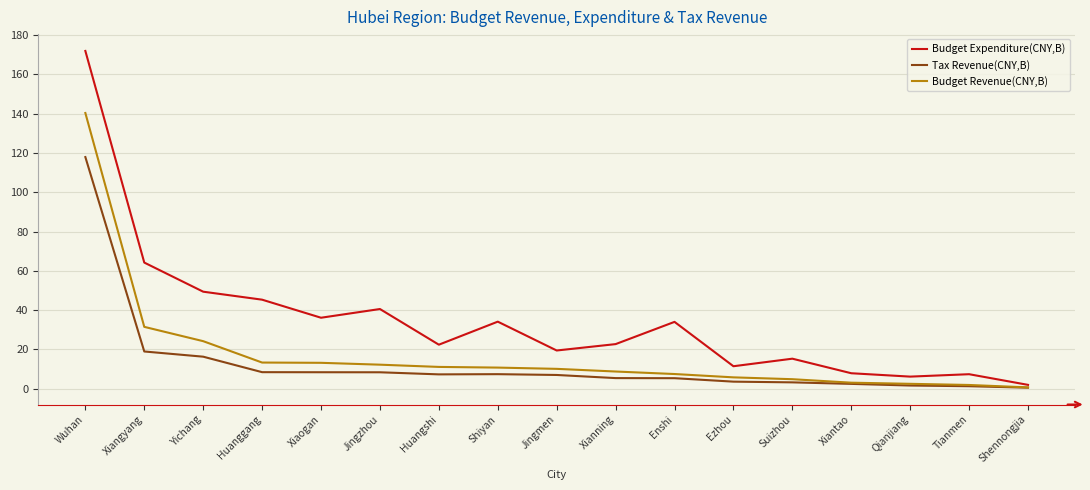

True or false: Budget Revenue(CNY,B) has a value of 140.3 at Wuhan.

True